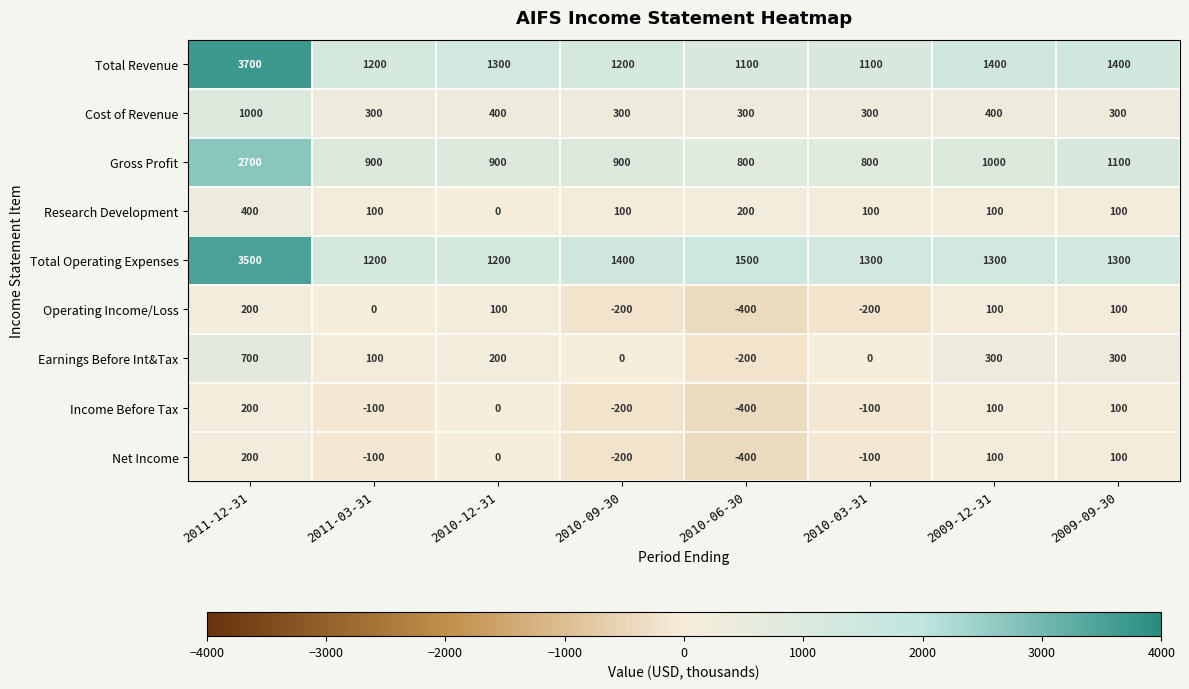

What is the difference between the maximum and second lowest values in the Net Income series?

400